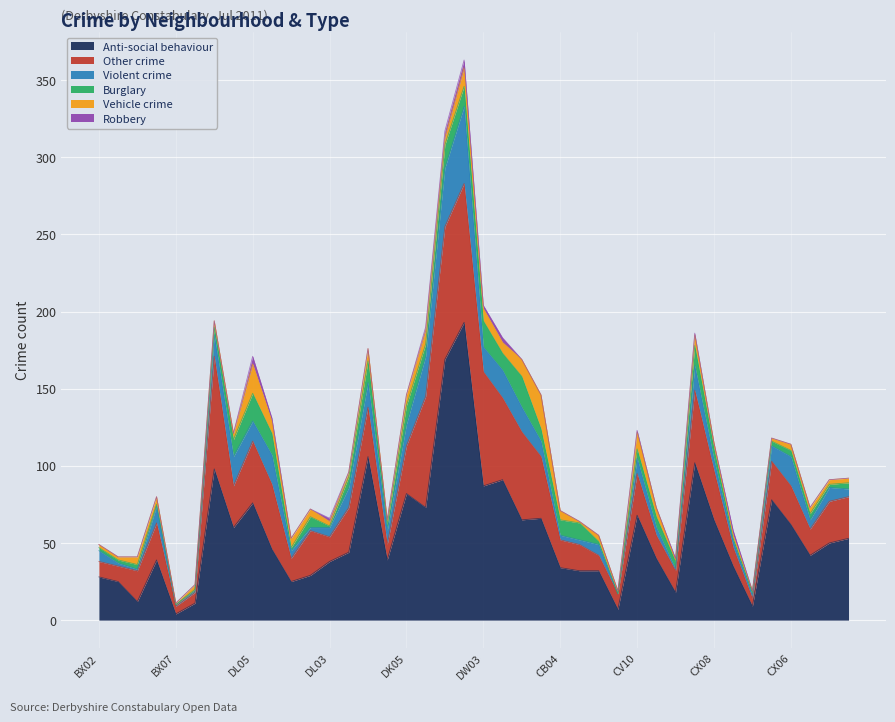

How many lines are shown in the chart?

6